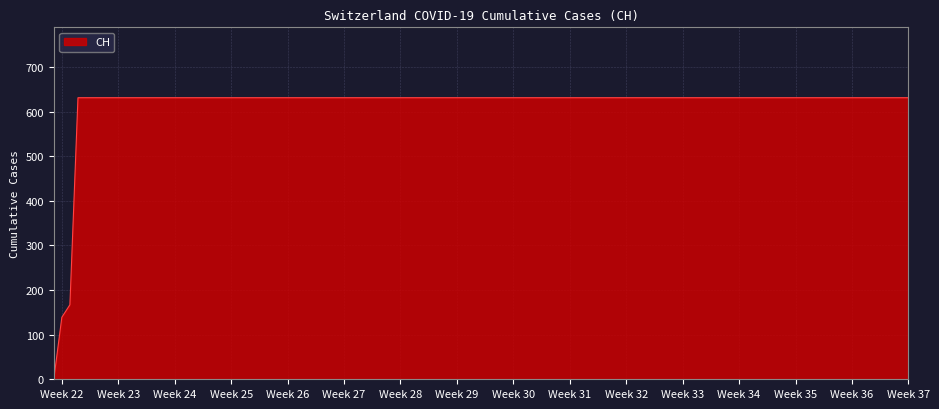

How many lines are shown in the chart?

1